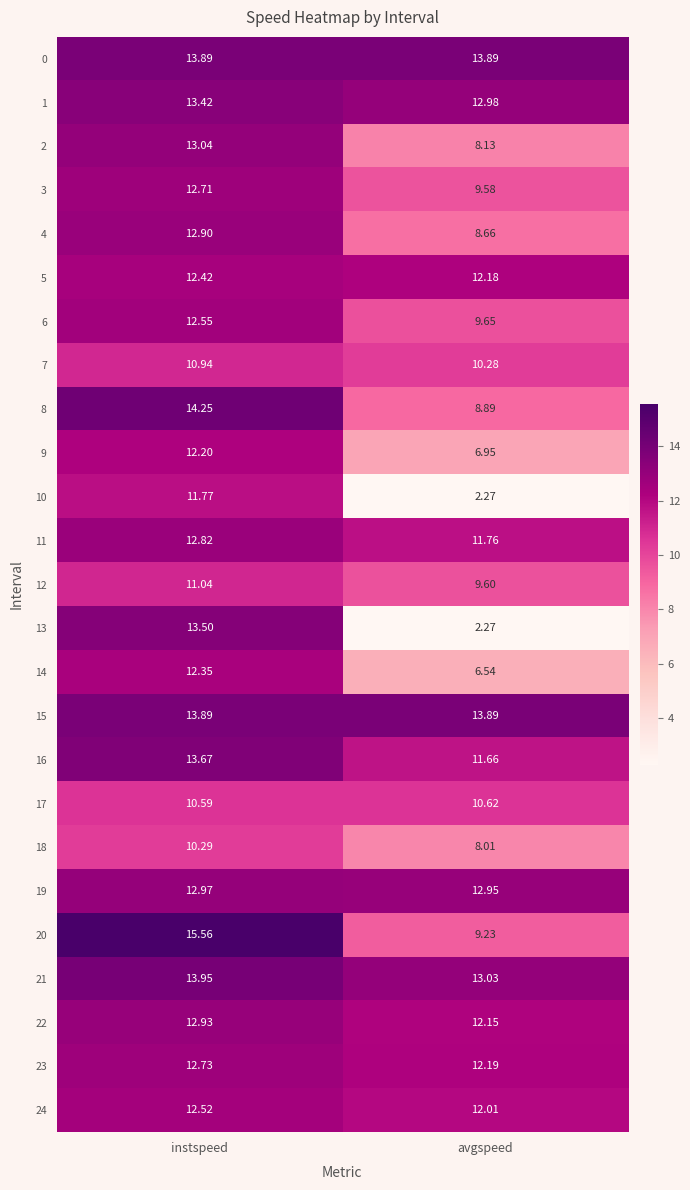

Is the value of 0 at instspeed greater than the value of 1 at instspeed?

Yes